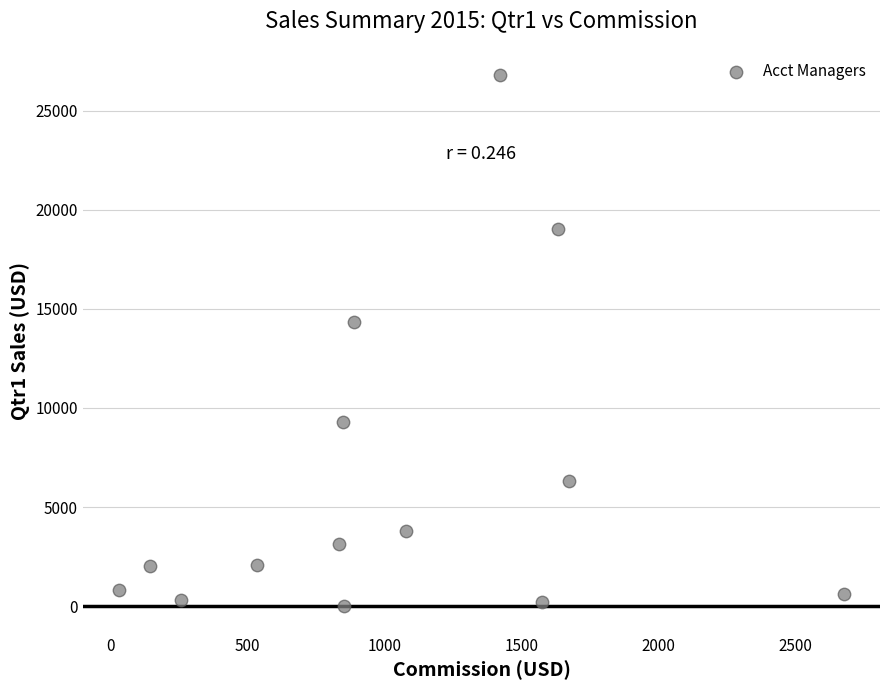

What Y value in the scatter plot is closest to 13390?

14342.4